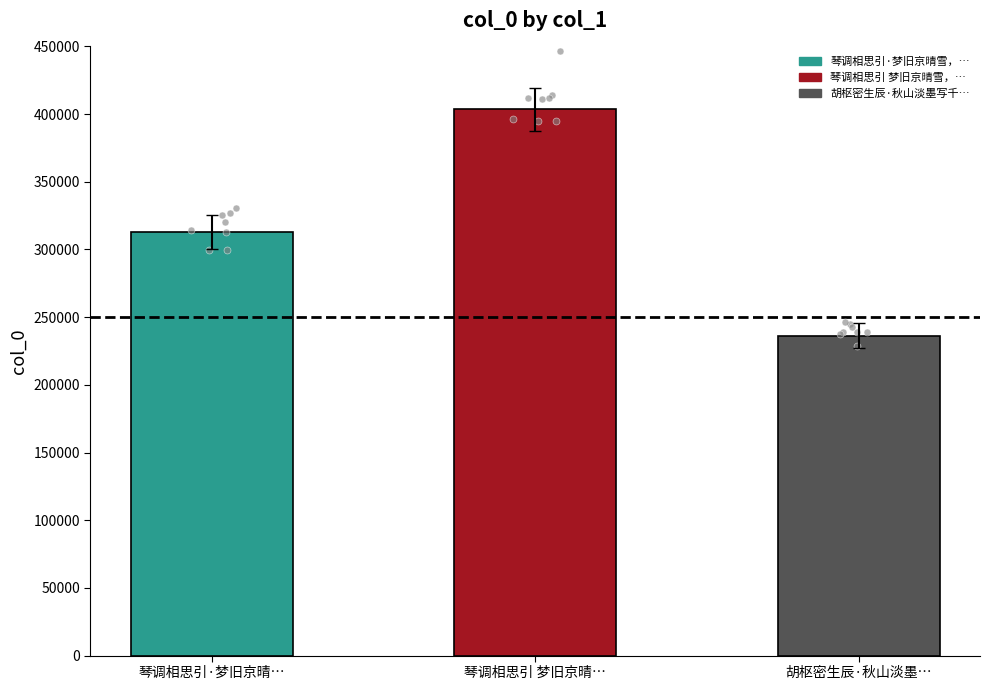

What is the change in value from 琴调相思引·梦旧京晴… to 琴调相思引 梦旧京晴…?

+90447